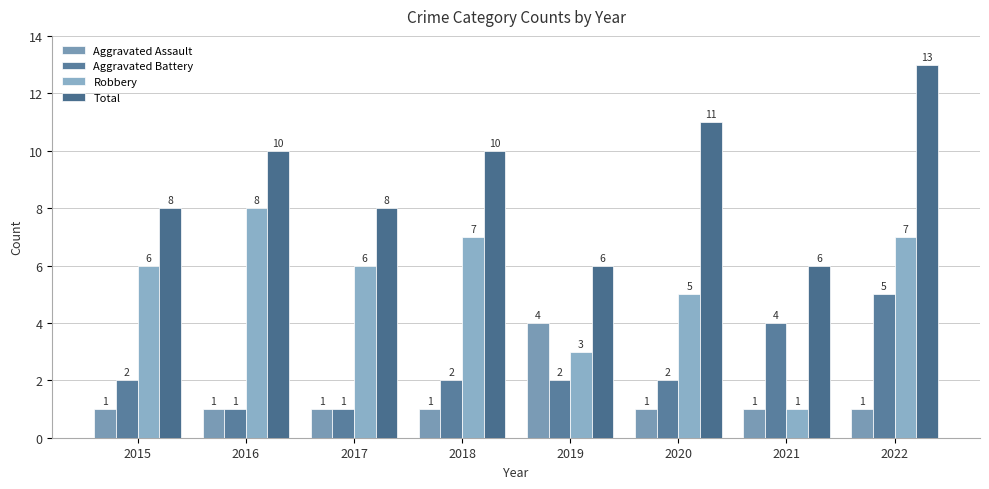

How many series are shown in this chart?

4